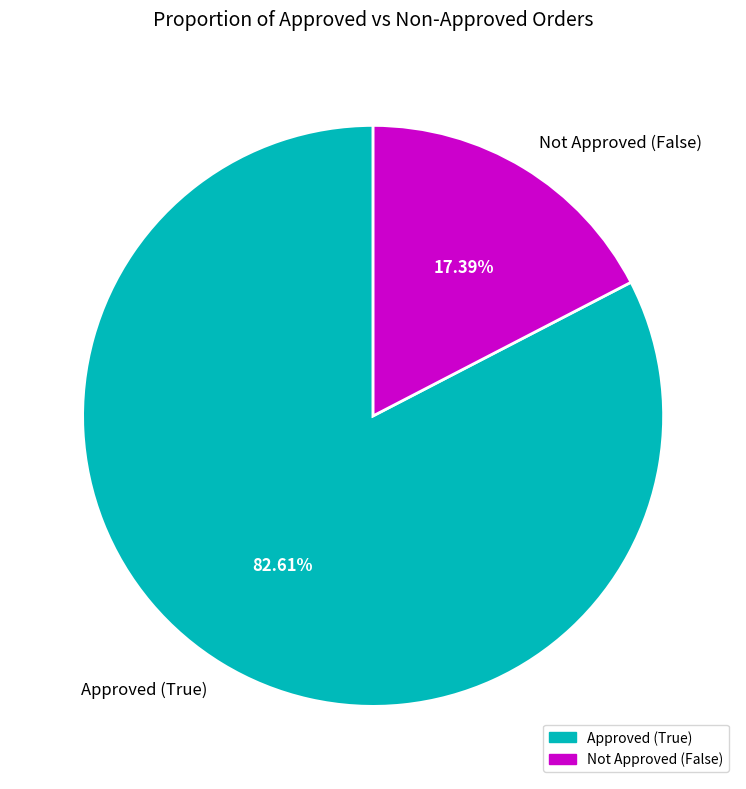

How many segments does this pie chart have?

2